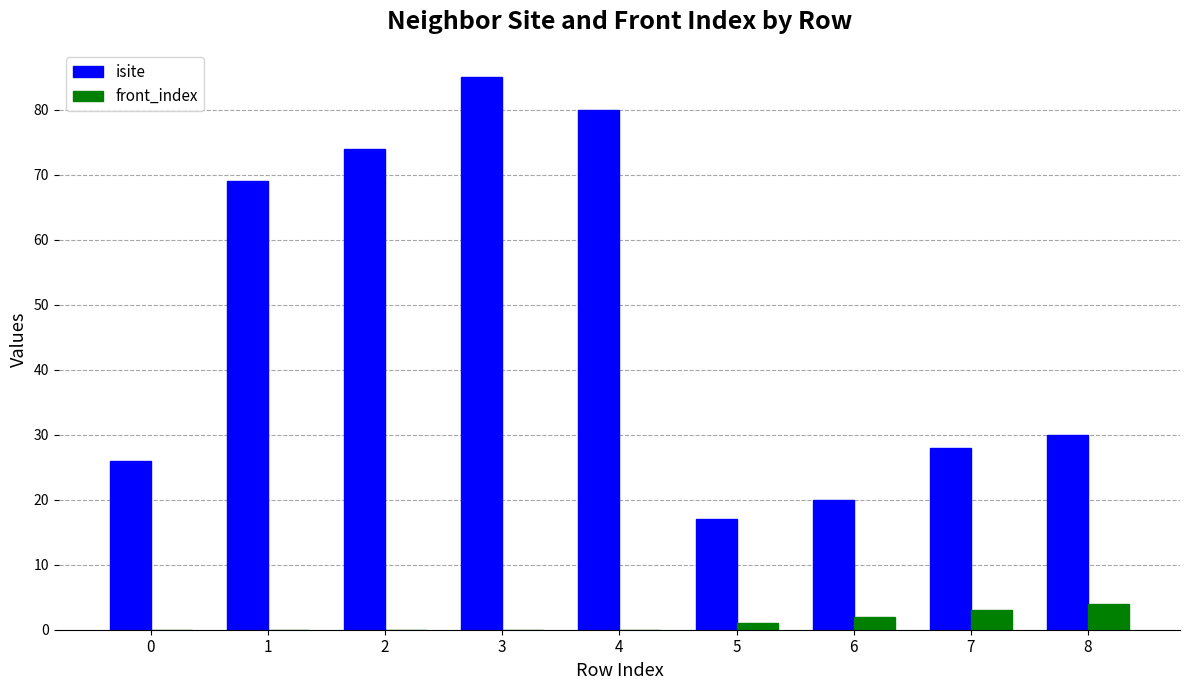

At which category is the sum across all series the highest?

3